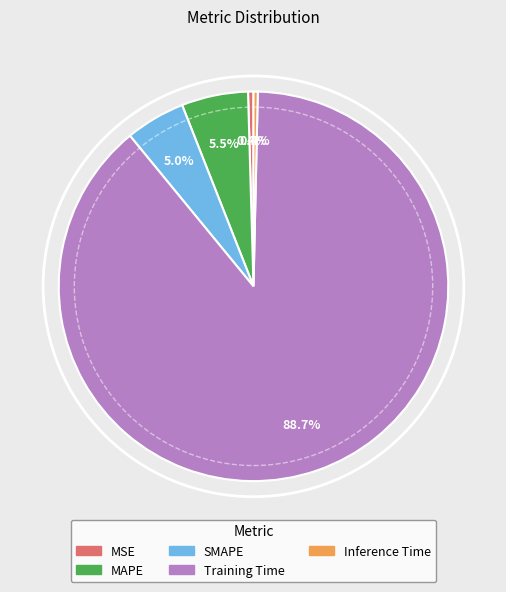

Count the number of slices in the pie.

5